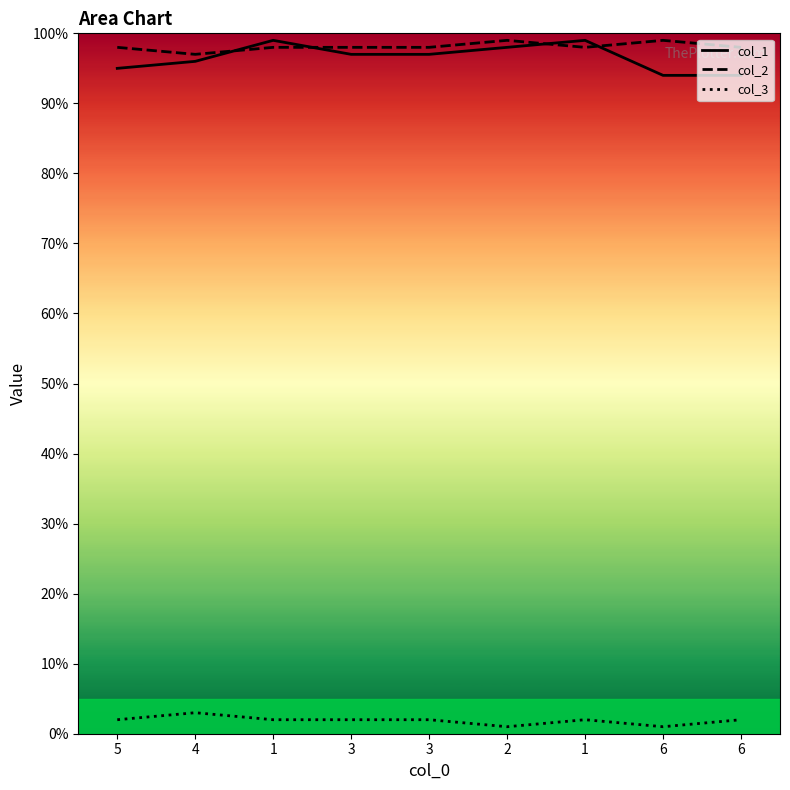

Which series has the largest total across all categories?

col_2_line